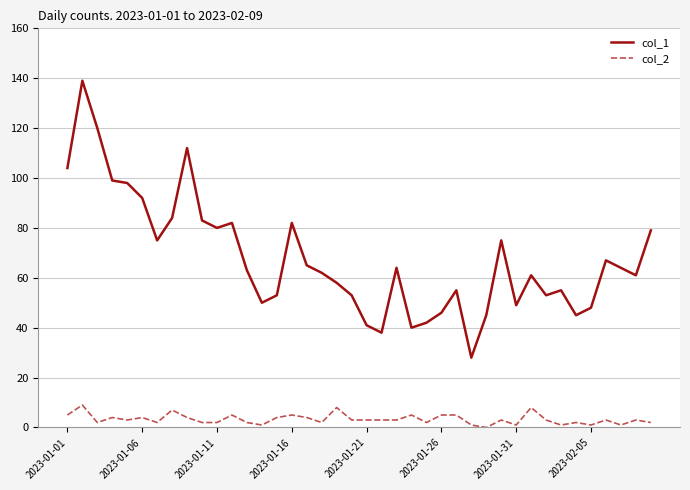

List the series in order of their peak value, highest first.

col_1, col_2